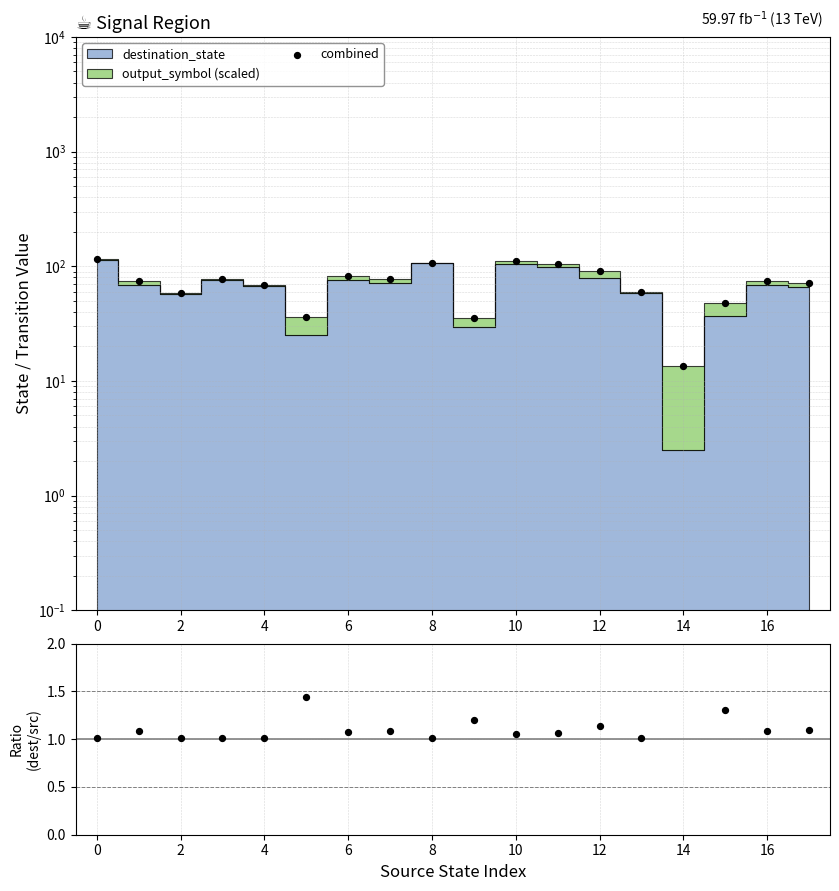

Which series reaches the minimum Y coordinate?

ratio